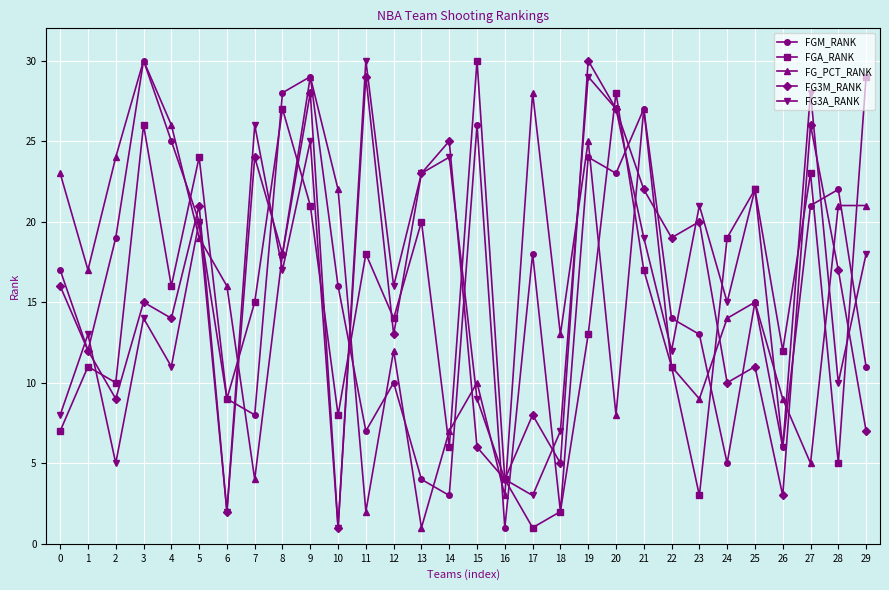

Where is the first local maximum for FG3M_RANK?

3